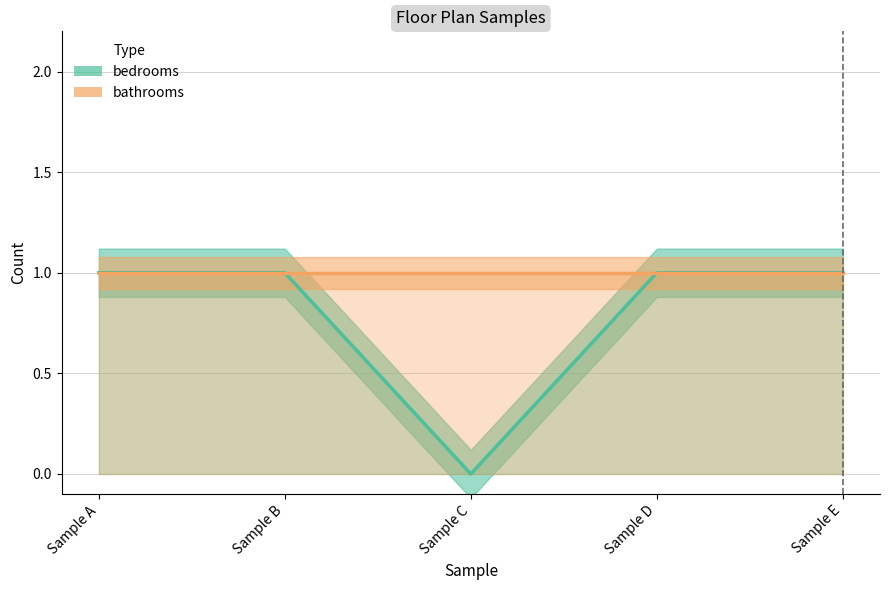

How many interior local valleys (lower than both neighbors) does the data have?

1